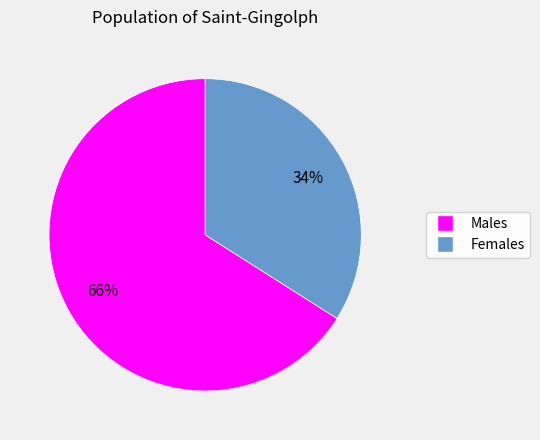

To the nearest percent, what is the average slice percentage?

50%